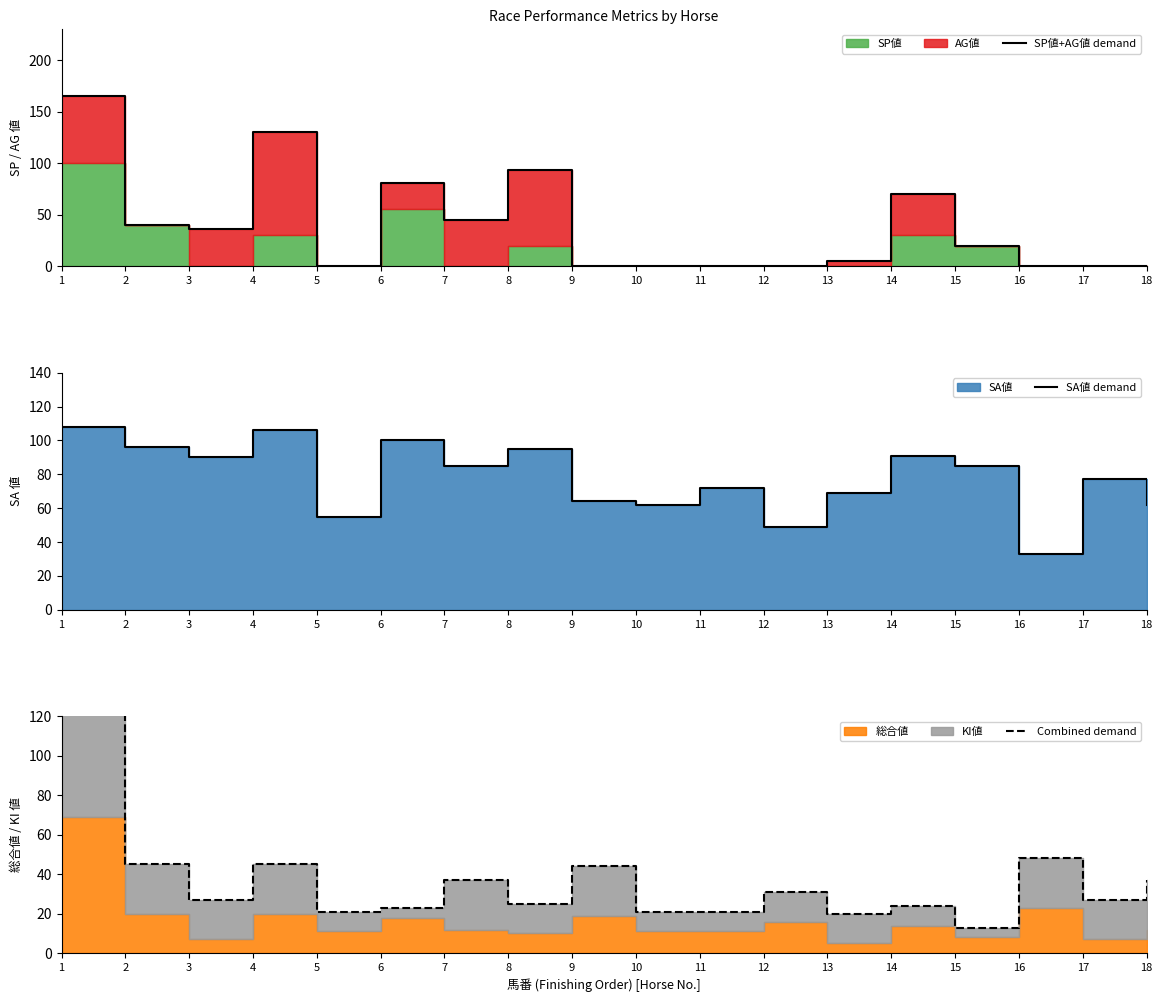

At which label does SA値 demand reach its peak?

1